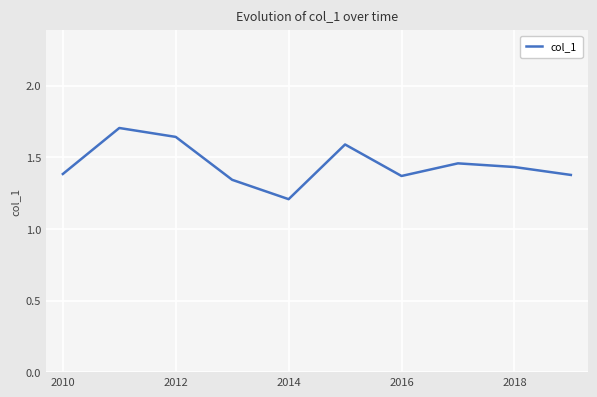

What is the difference between the maximum and minimum values?

0.5